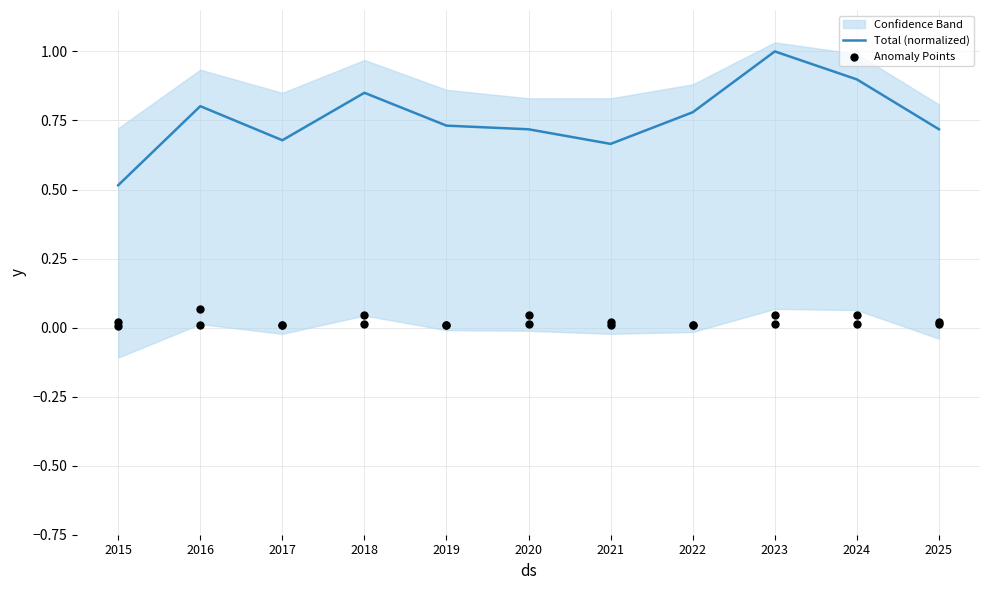

At which label does Total (normalized) reach its minimum?

2015